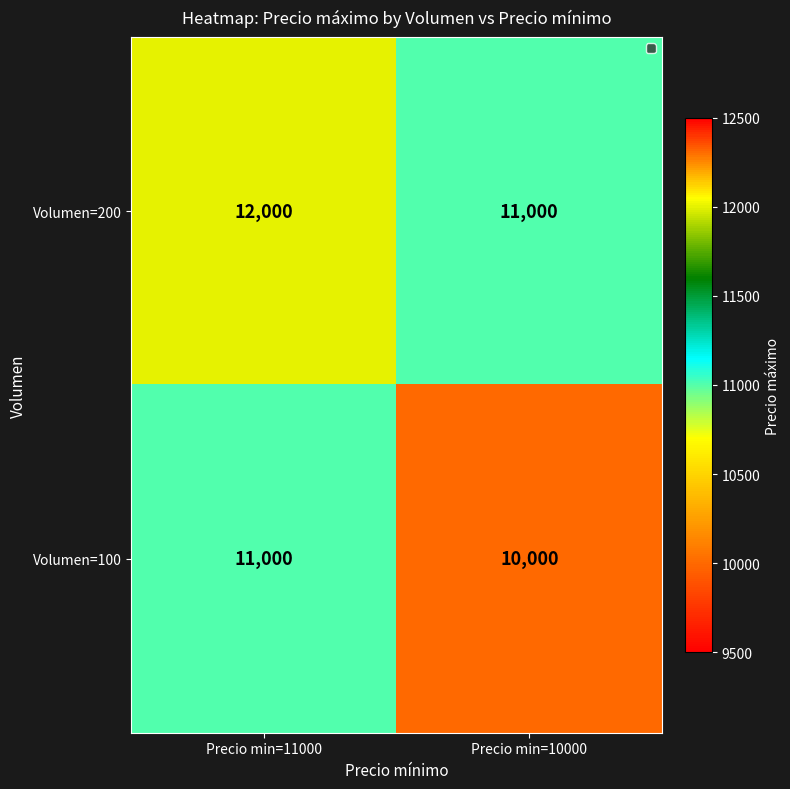

How many categories are shown in the chart?

2